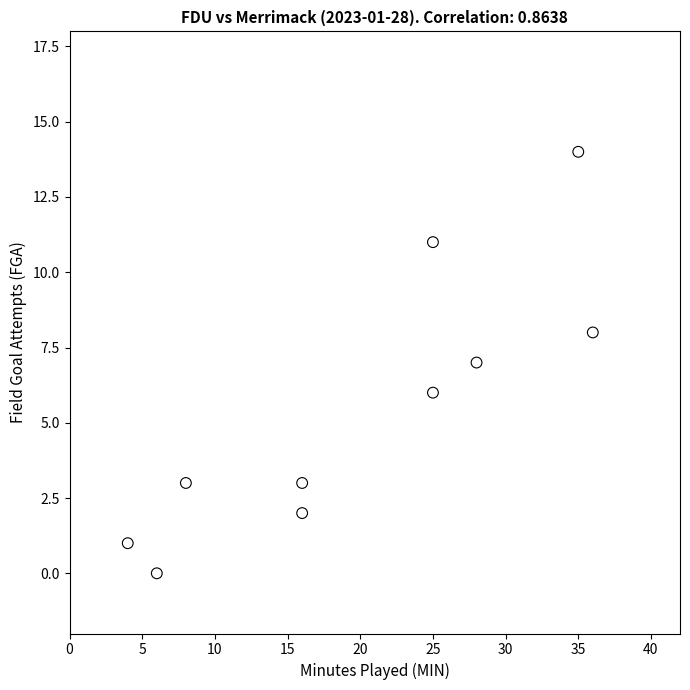

What is the range of Y values (max minus min)?

14